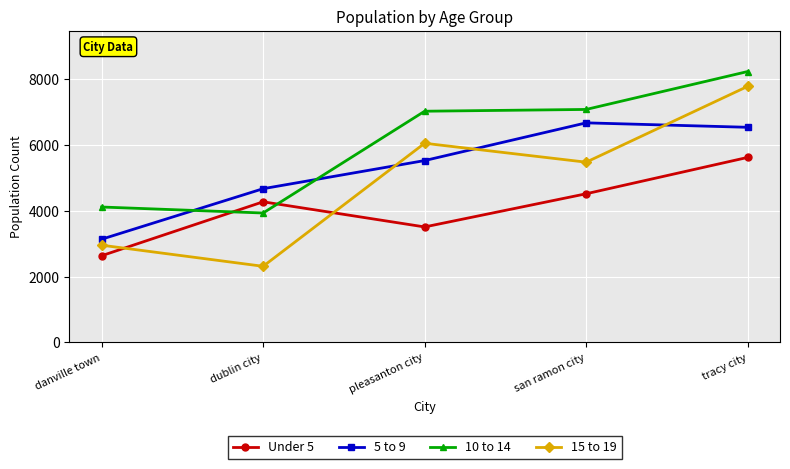

Is it true that 5 to 9 equals 1025 at danville town?

False